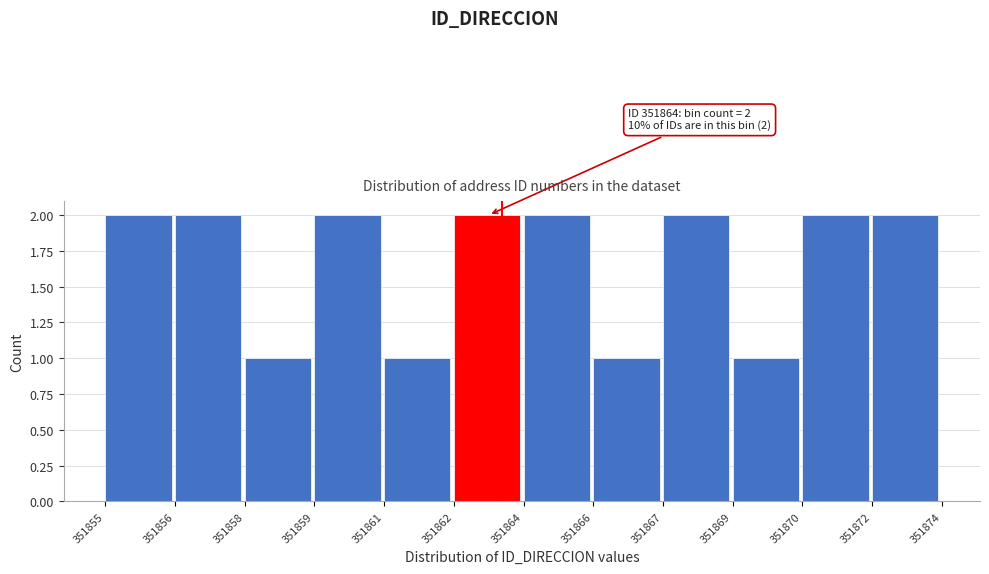

Reading left to right, what are all the values shown in this chart?

351855=2	351856=2	351858=1	351859=2	351861=1	351862=2	351864=2	351866=1	351867=2	351869=1	351870=2	351872=2